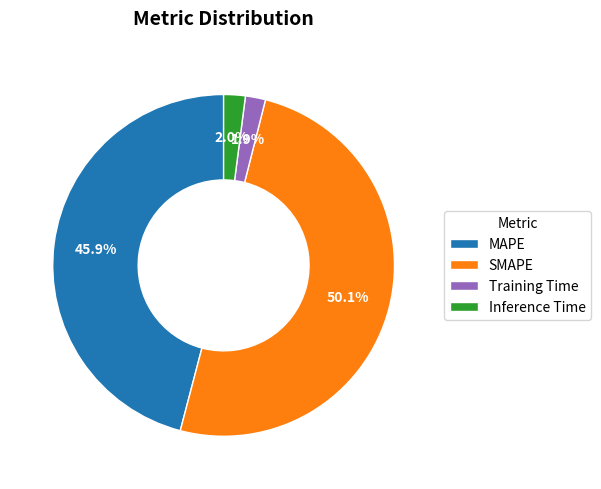

To the nearest percent, what is the average slice percentage?

25%